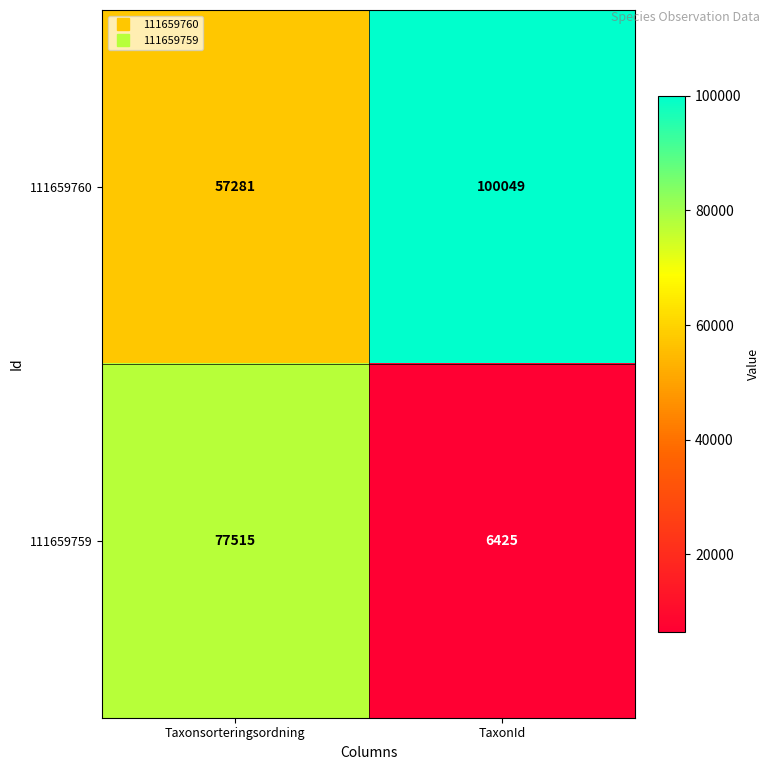

Rank the series at TaxonId from lowest to highest value.

111659759, 111659760